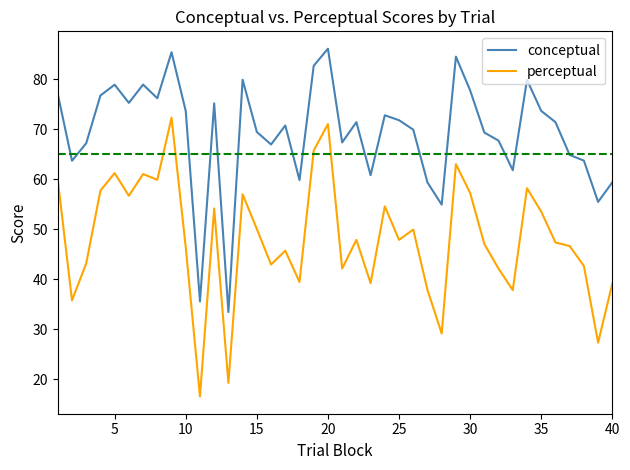

True or false: conceptual and perceptual intersect in this chart.

False